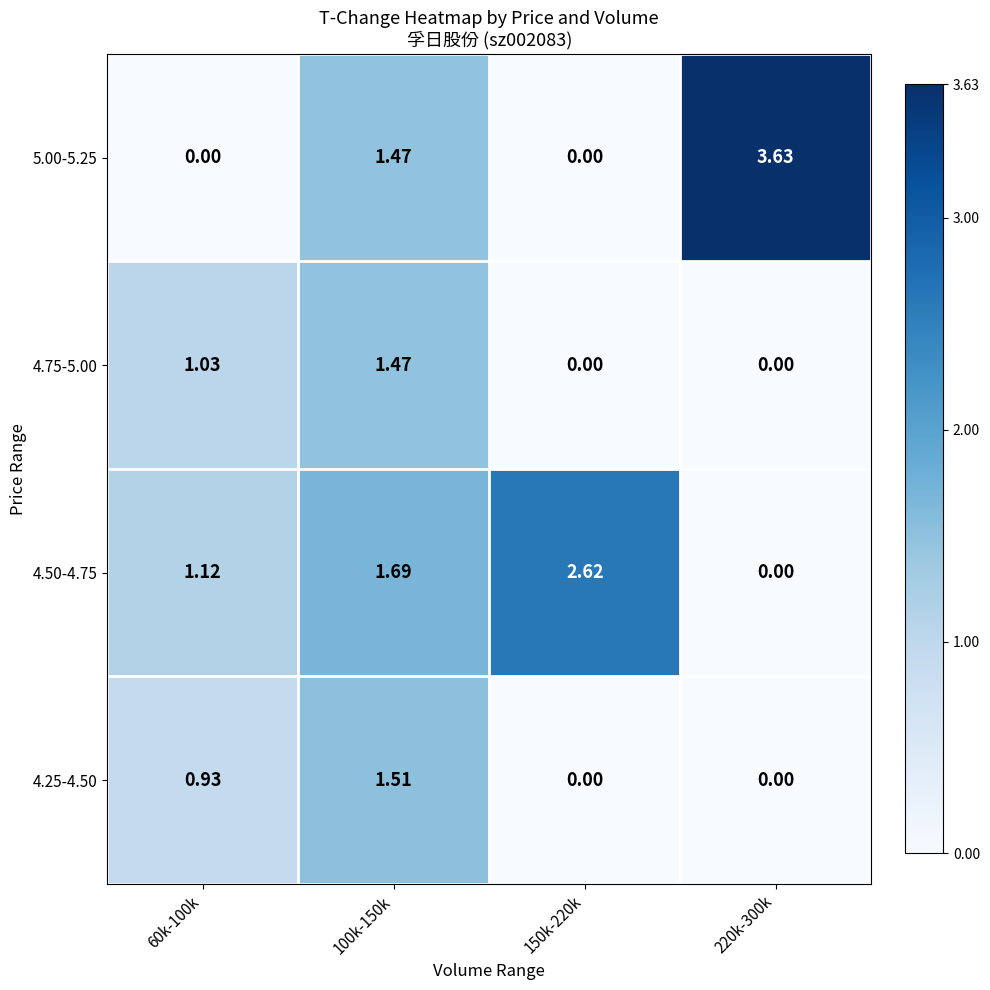

Count the number of data series in this chart.

4